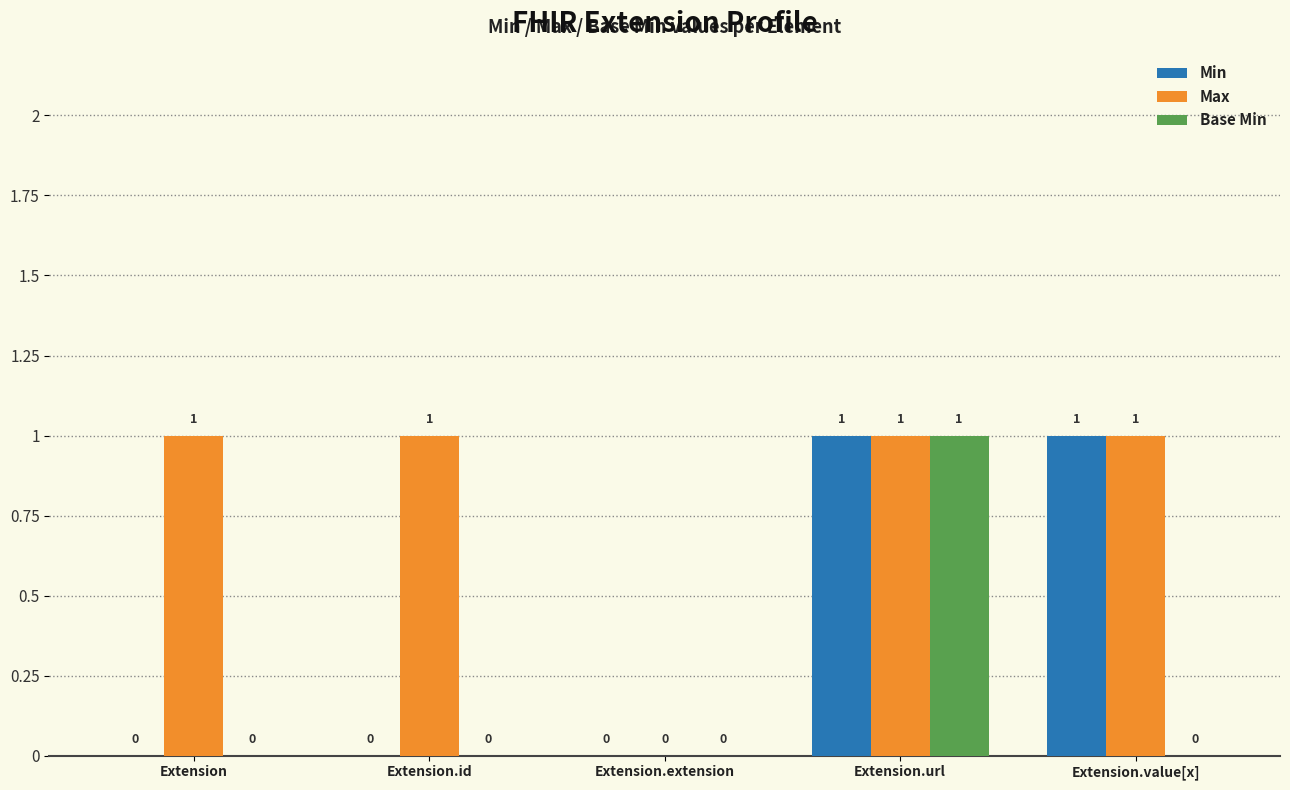

Is it true that Base Min equals 0 at Extension.id?

True